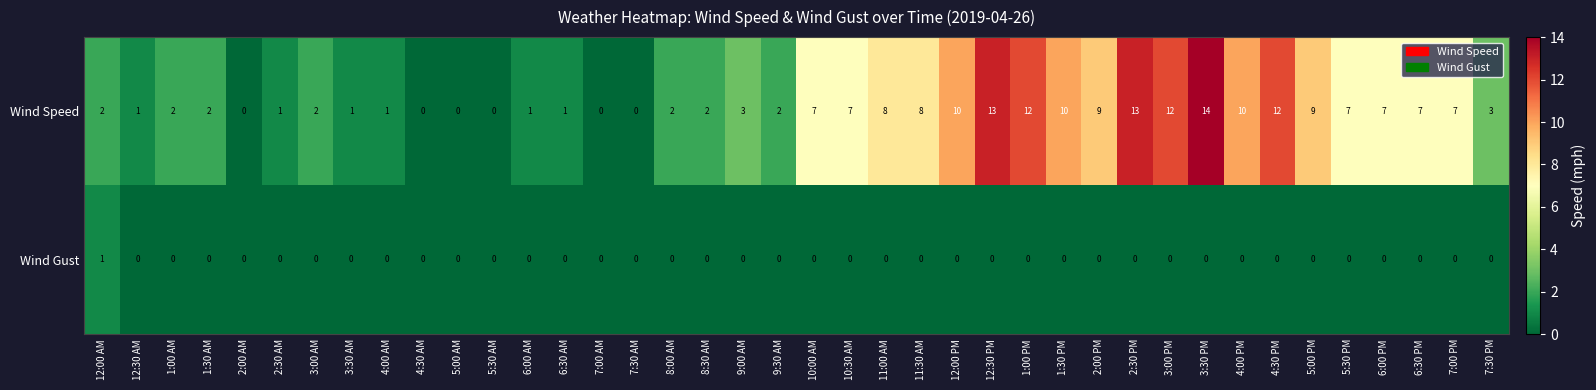

How many data points in Wind Speed are less than 3?

19